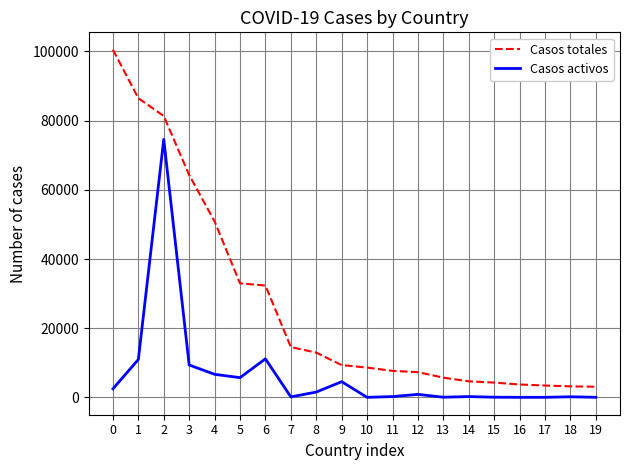

Which series has the widest spread of values?

Casos totales